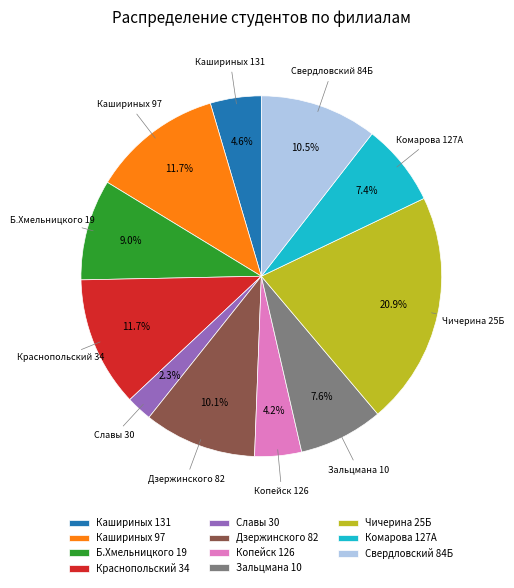

To the nearest percent, what is the difference between the Зальцмана 10 and Кашириных 131 slice percentages?

3%